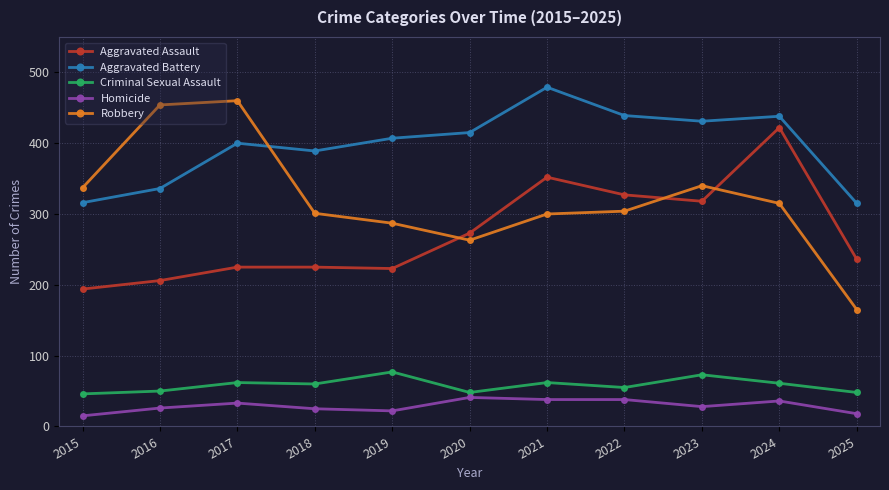

Is the value of Criminal Sexual Assault at 2025 greater than the value of Aggravated Battery at 2015?

No